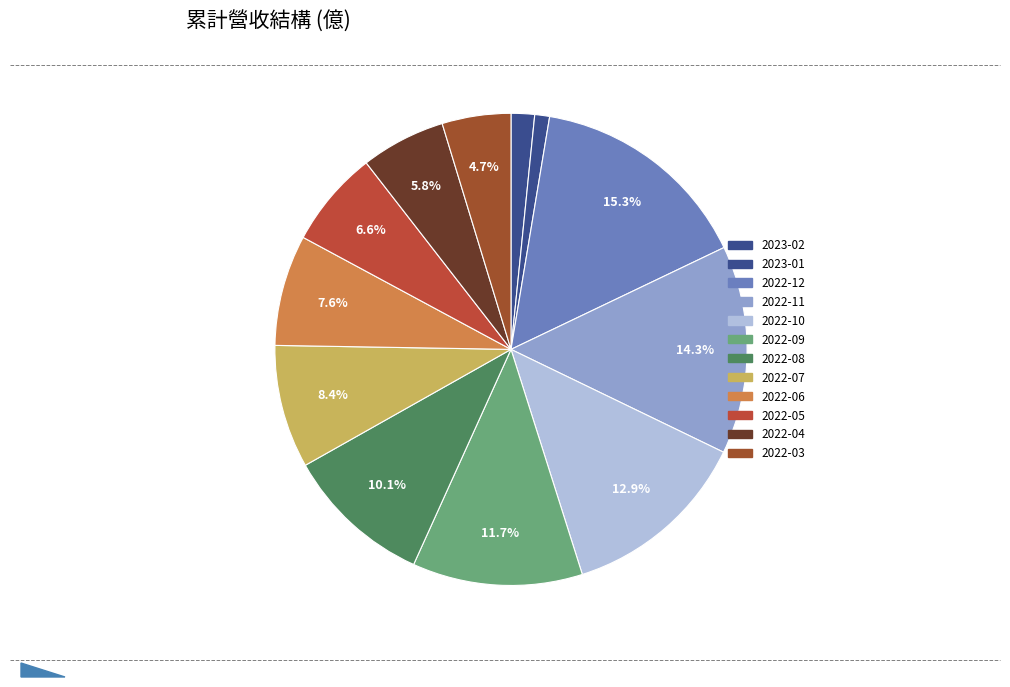

How much of the chart is everything except 2022-12?

84.7%